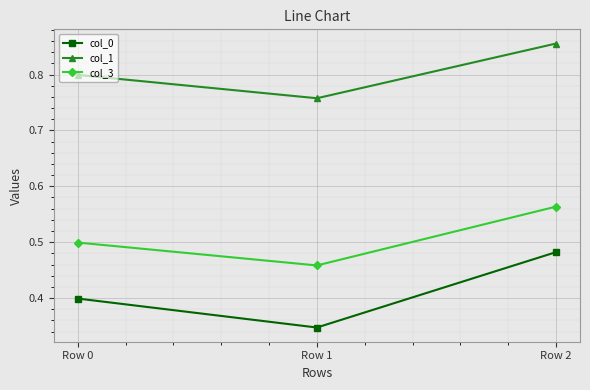

What are all the series names shown in the legend?

col_0, col_1, col_3